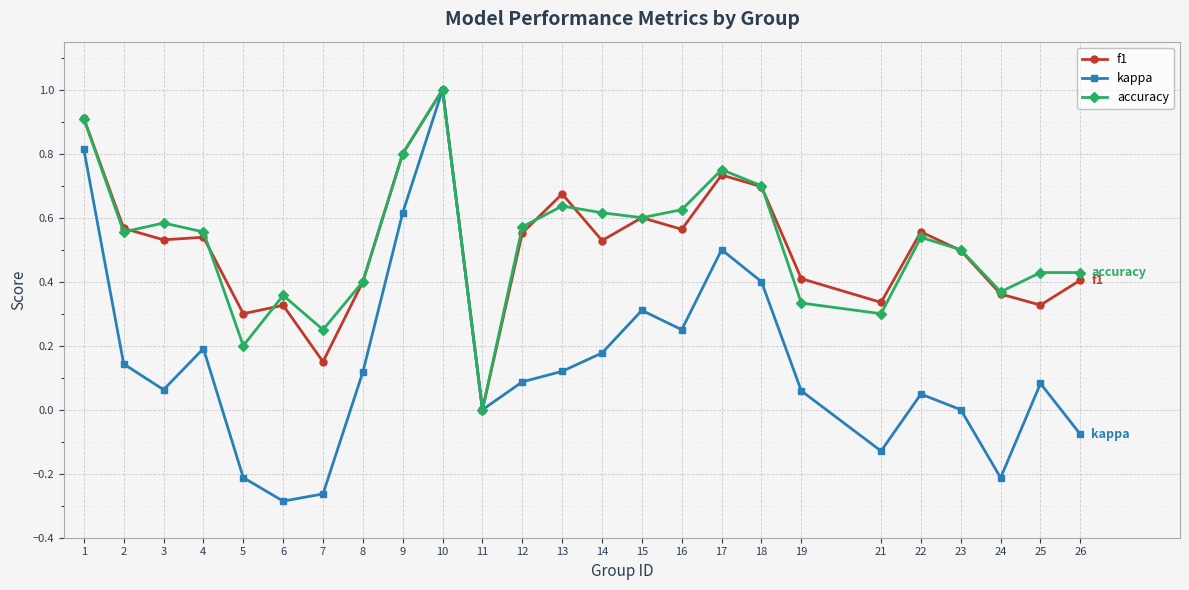

Is it true that f1 equals 0.7 at 13?

True